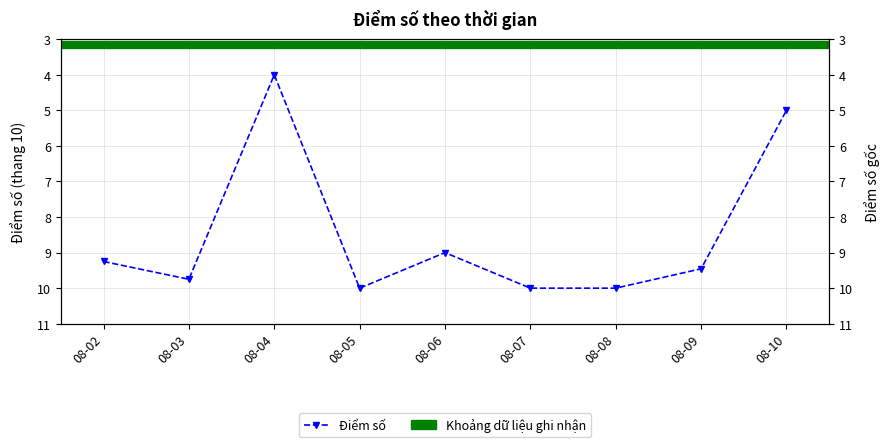

List the labels in order of value, smallest first.

08-04, 08-10, 08-06, 08-02, 08-09, 08-03, 08-05, 08-07, 08-08